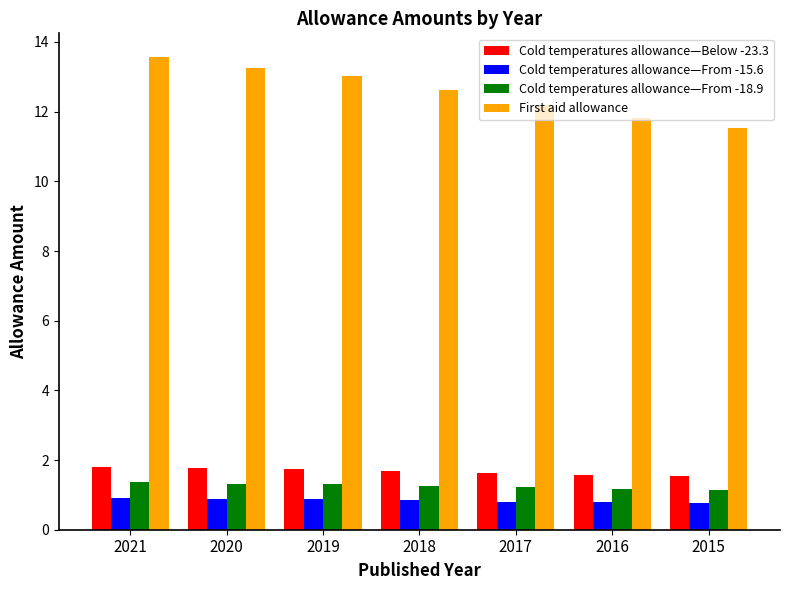

What are all the series names shown in the legend?

Cold temperatures allowance—Below -23.3, Cold temperatures allowance—From -15.6, Cold temperatures allowance—From -18.9, First aid allowance